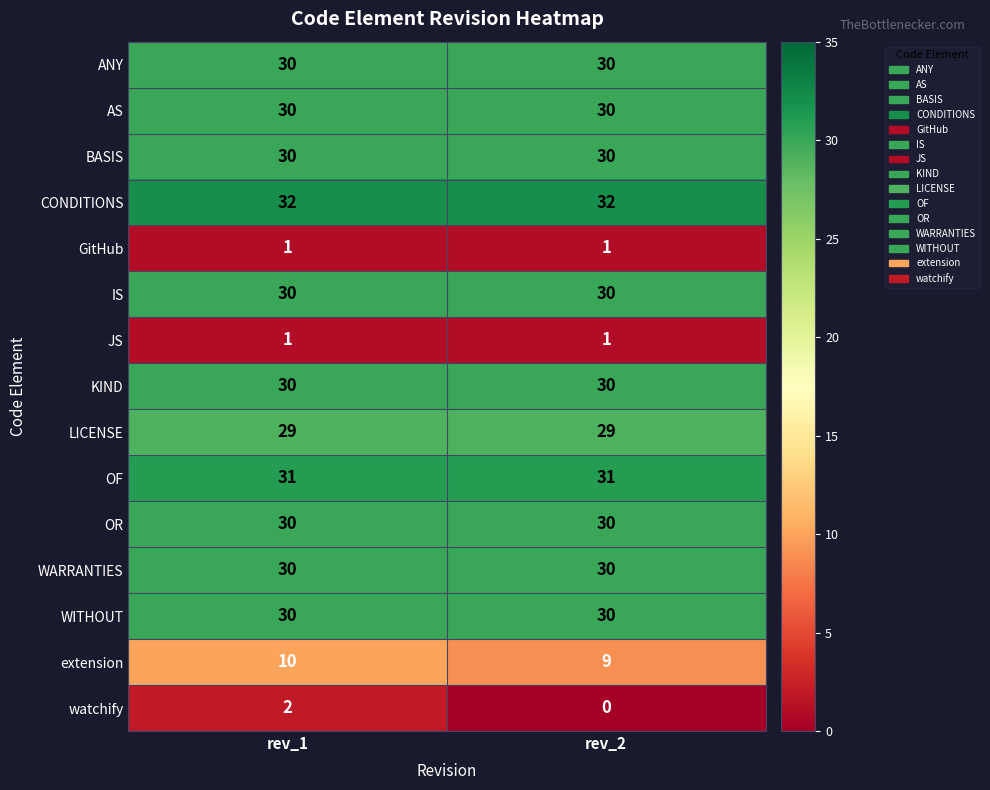

True or false: ANY has a value of 30 at rev_2.

True